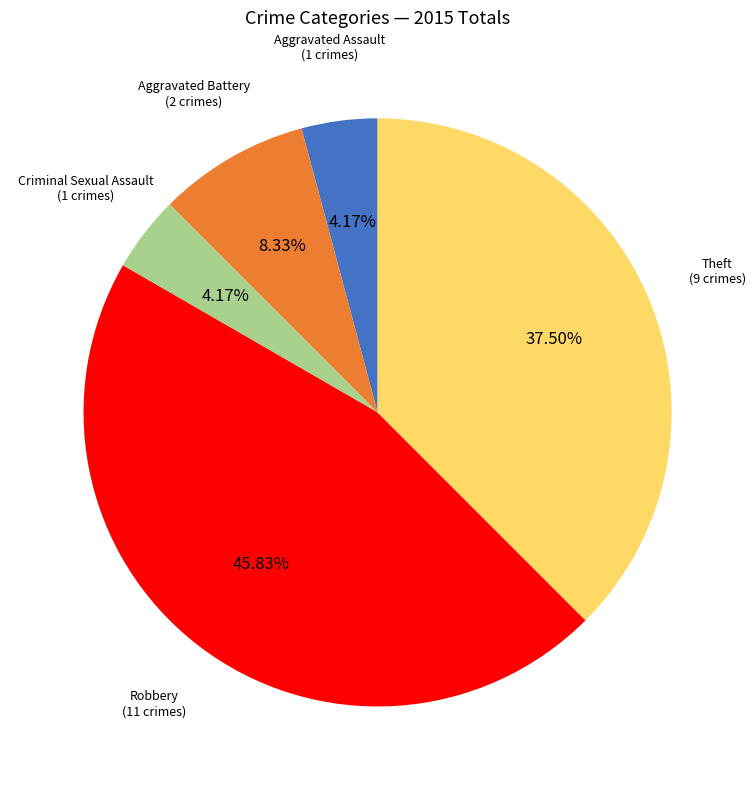

To the nearest percent, what is the combined percentage of Robbery and Aggravated Battery?

54%